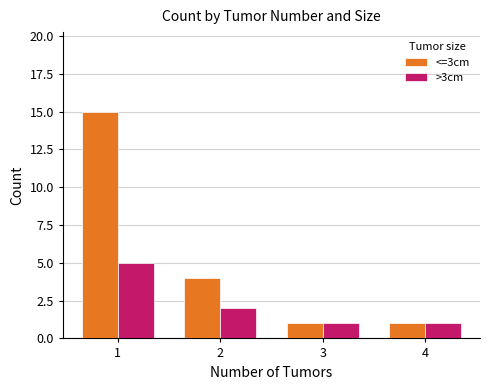

What is the value of the <=3cm bar at the 2nd from the left?

4